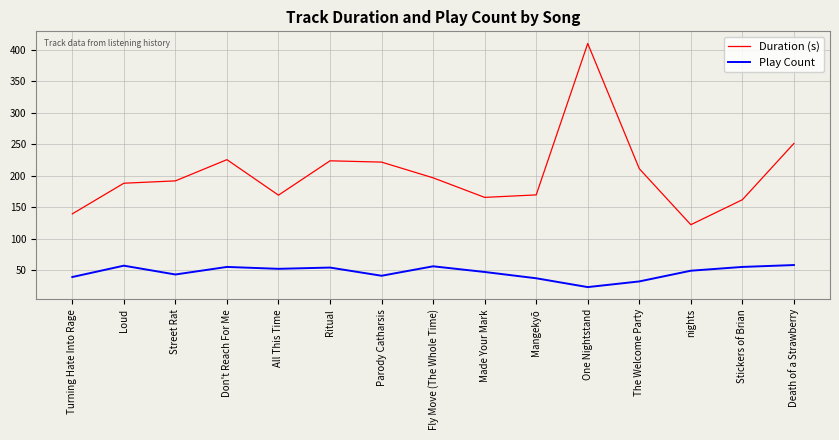

Which series has the largest range (max minus min)?

Duration (s)